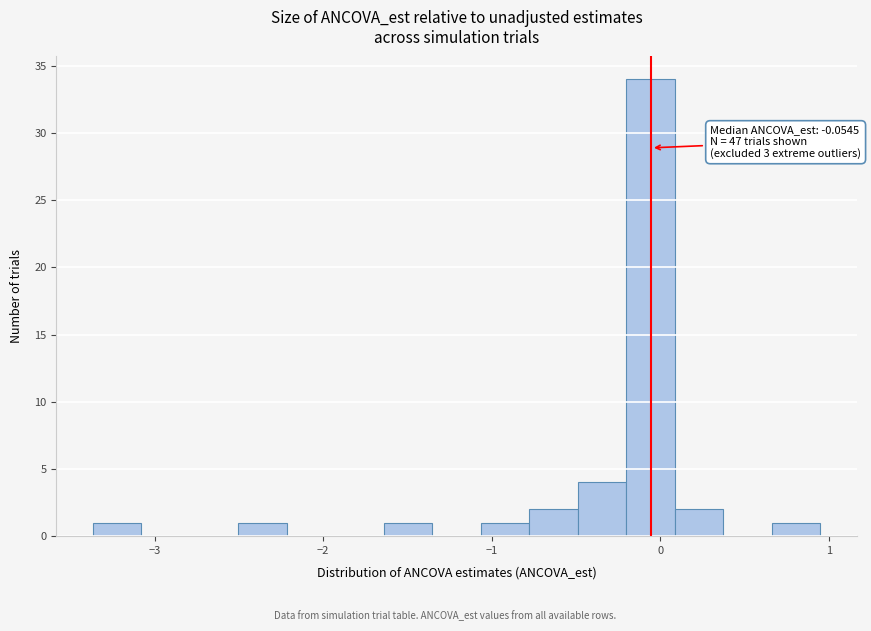

Read against the x-axis, roughly where is the centre of the tallest bar?

-0.1